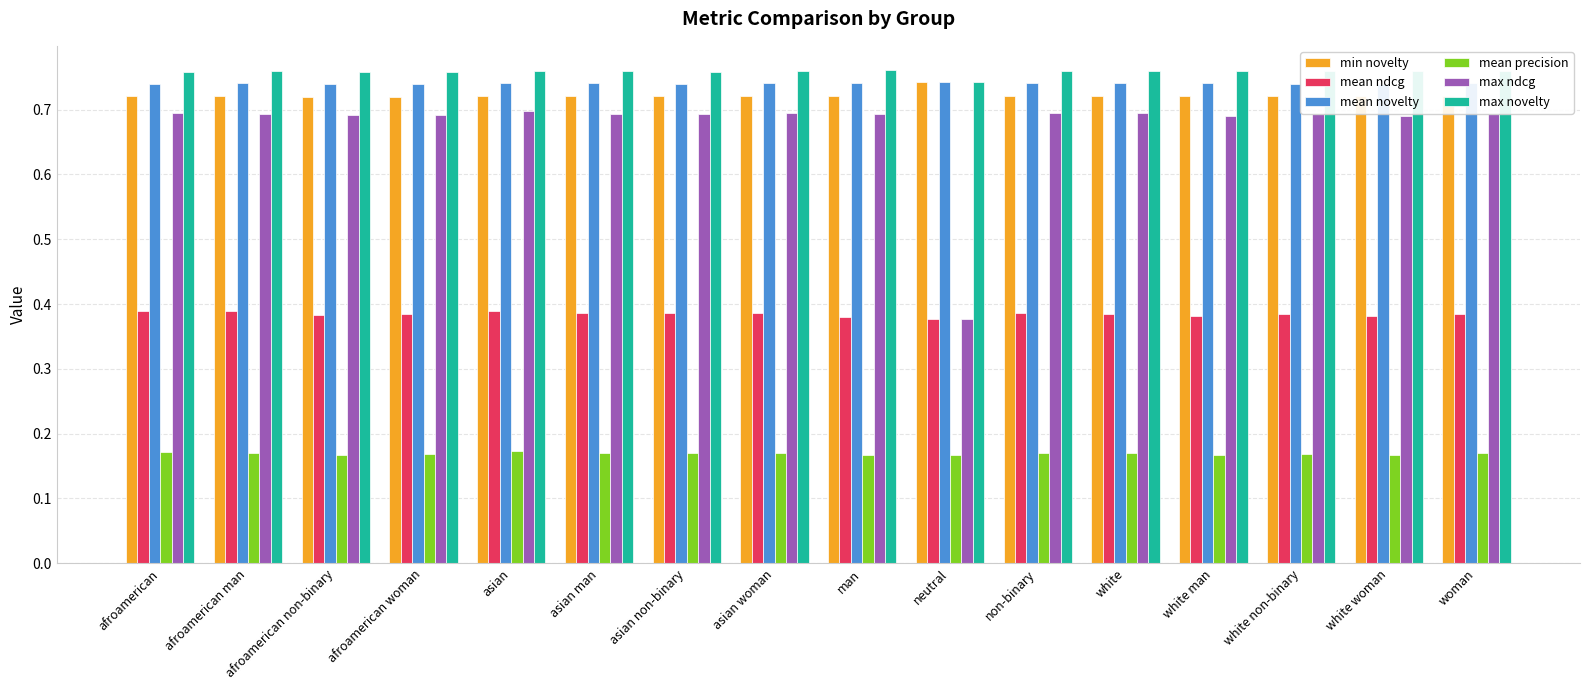

Which series has the widest spread of values?

max ndcg